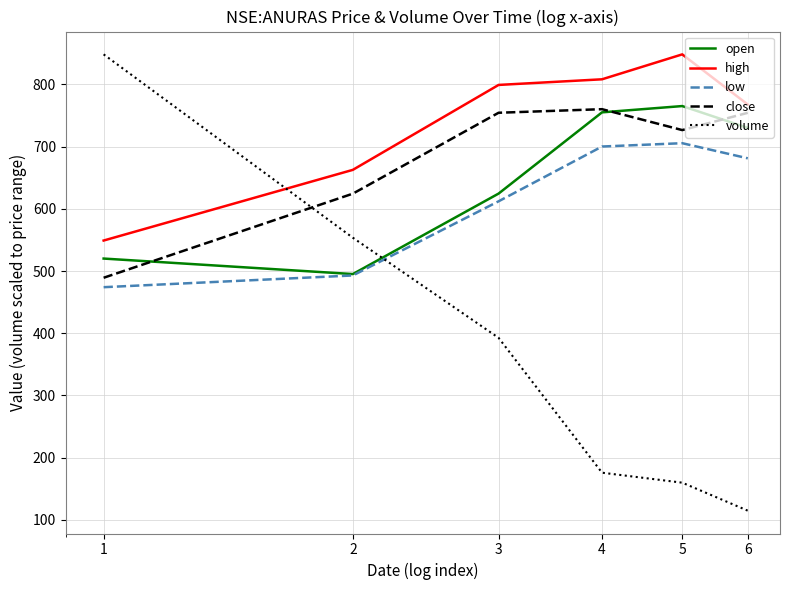

What is the smallest value displayed?

114.9